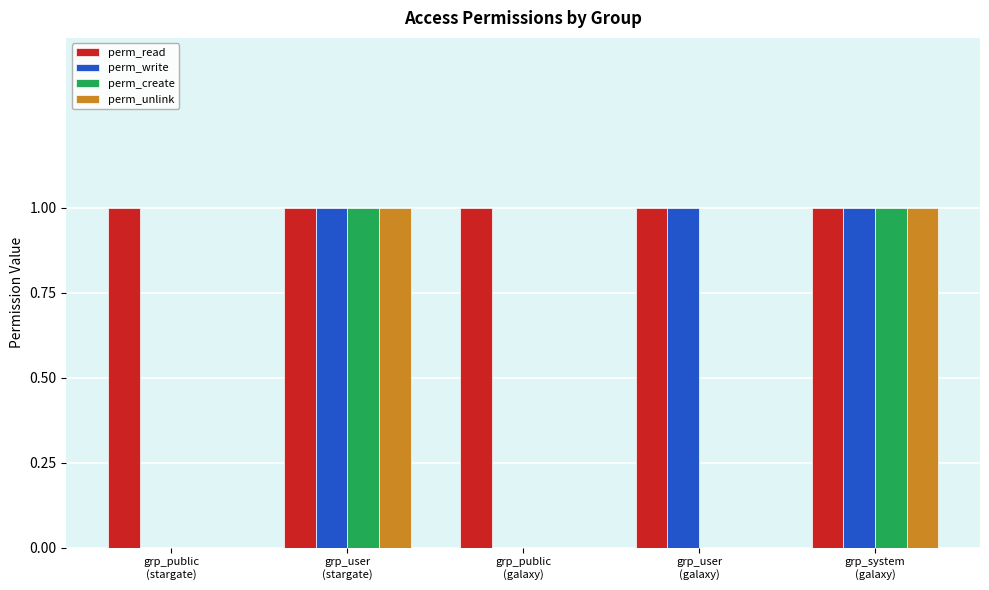

Which series has the largest total across all categories?

perm_read